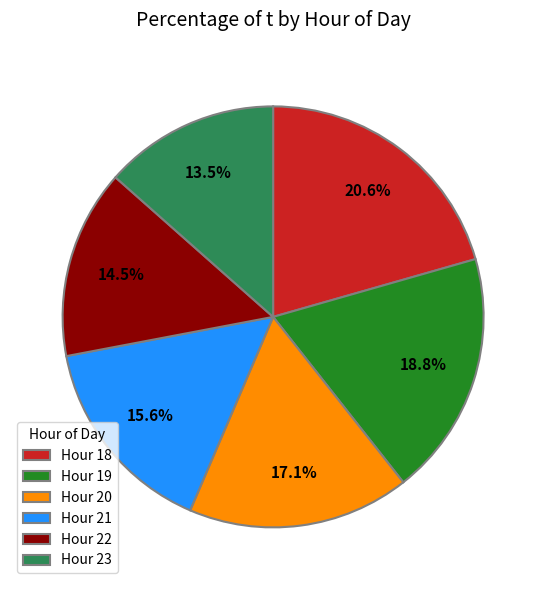

Which has a higher value, Hour 22 or Hour 18?

Hour 18